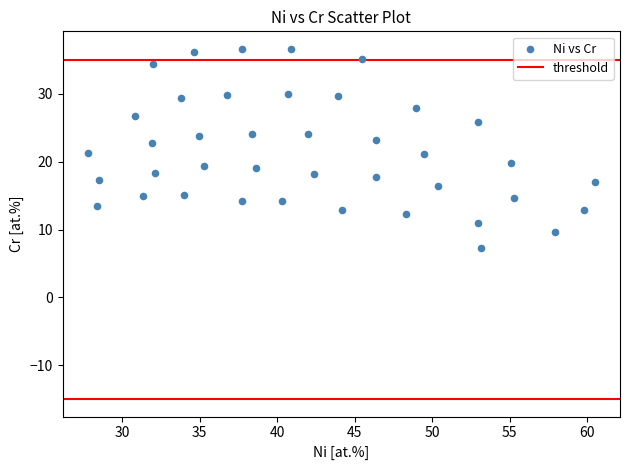

What is the range of Y values (max minus min)?

29.4